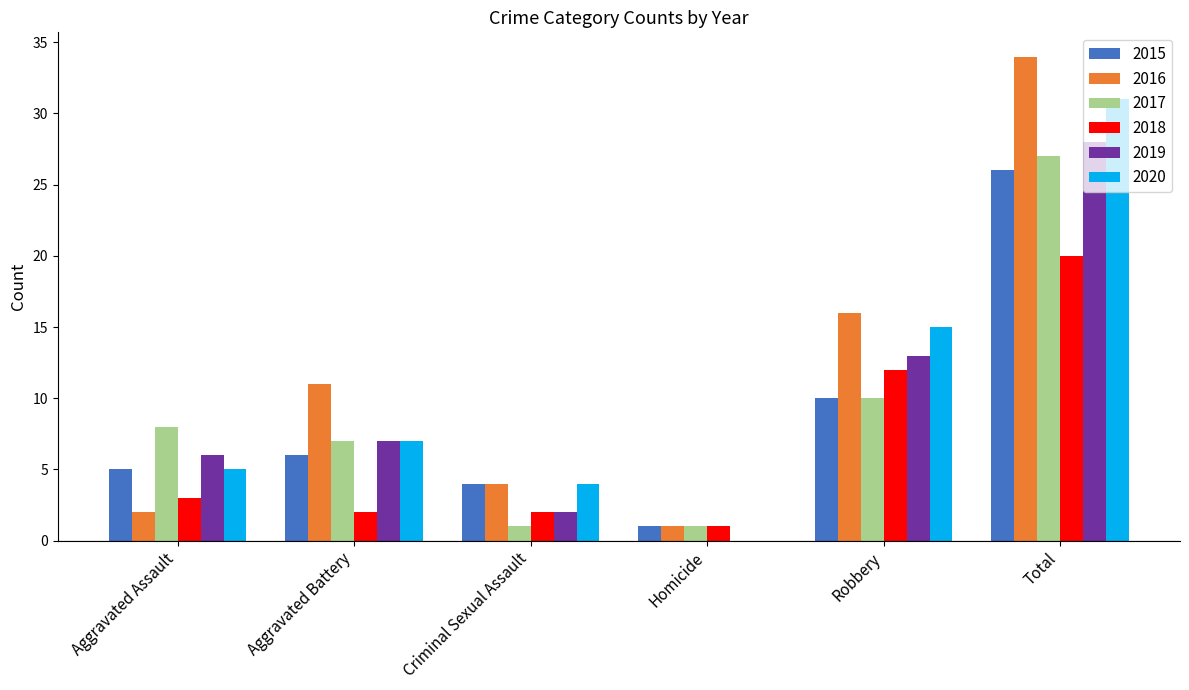

Is the value of 2020 at Total greater than the value of 2018 at Homicide?

Yes